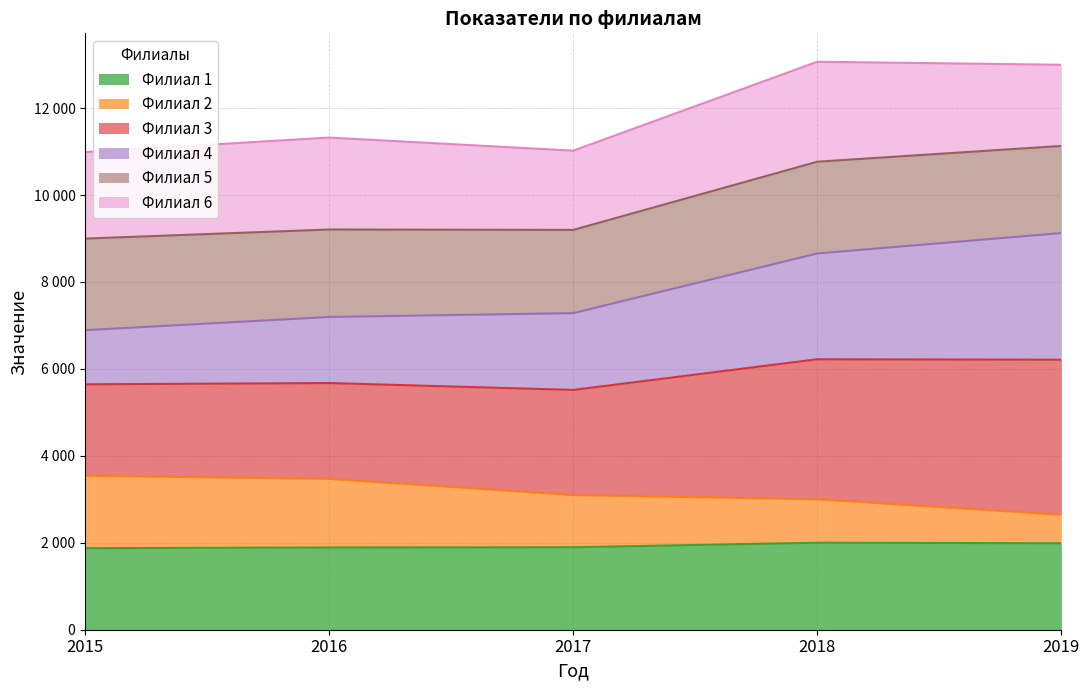

Does the chart have visible grid lines?

Yes